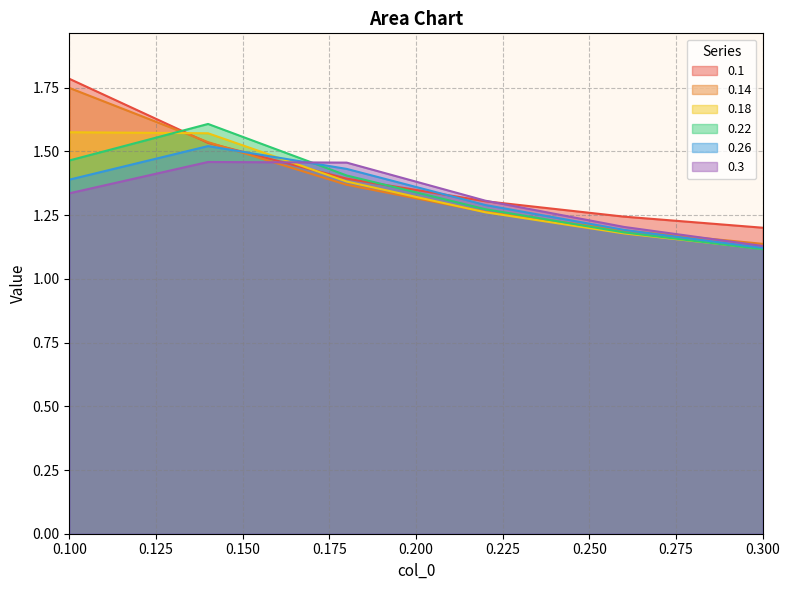

Which series has the largest total across all categories?

0.1